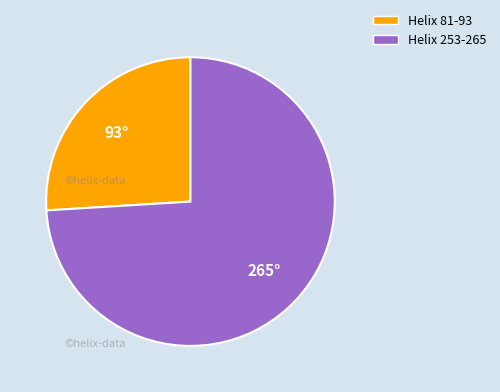

Which slice is the smallest?

Helix 81-93